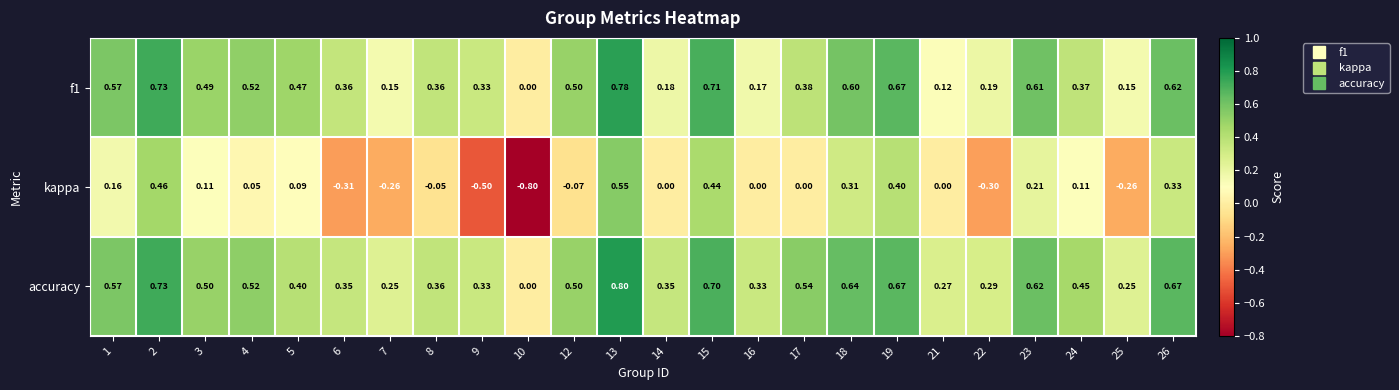

Which series changed the most between 8 and 13?

kappa